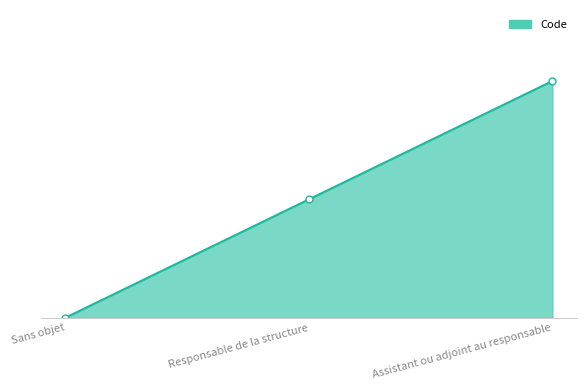

Between Assistant ou adjoint au responsable and Responsable de la structure, which is larger?

Assistant ou adjoint au responsable